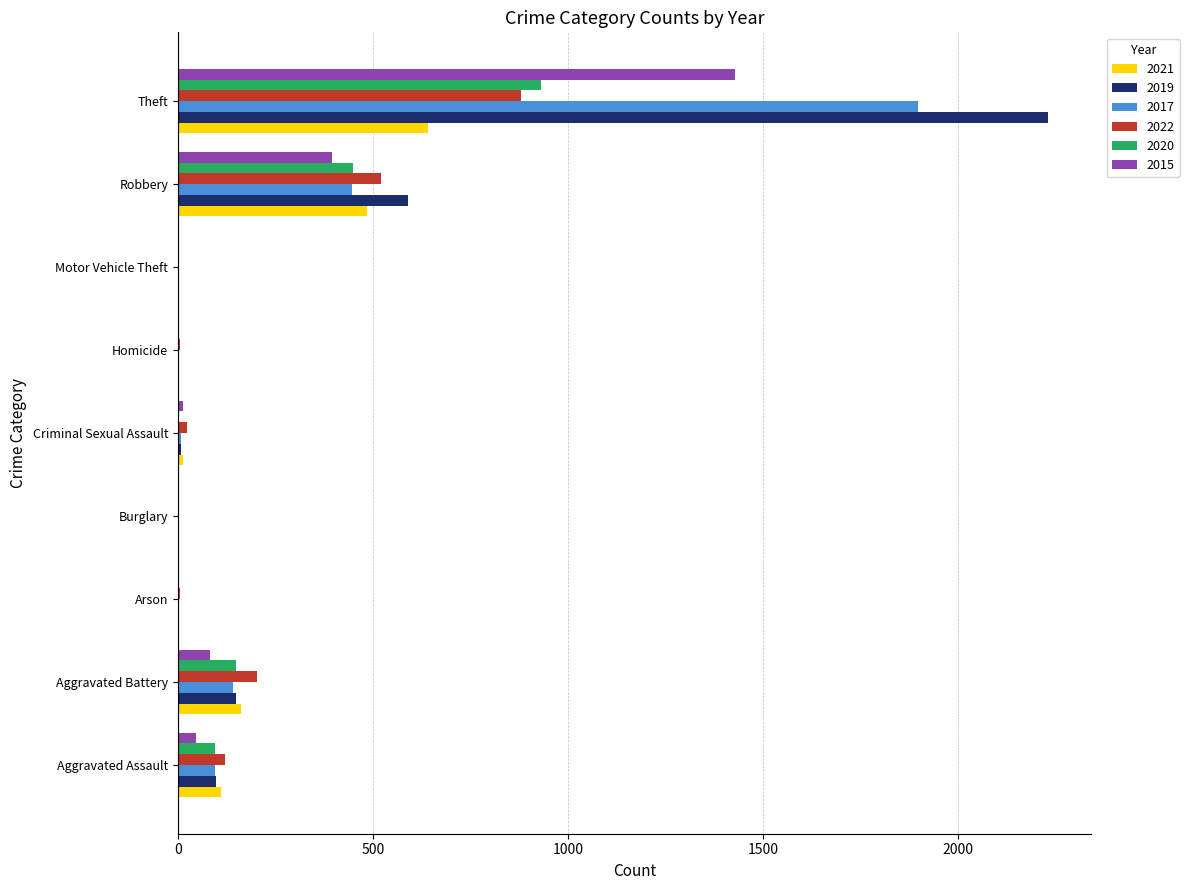

Where is 2019 nearest to the value 1115?

Robbery